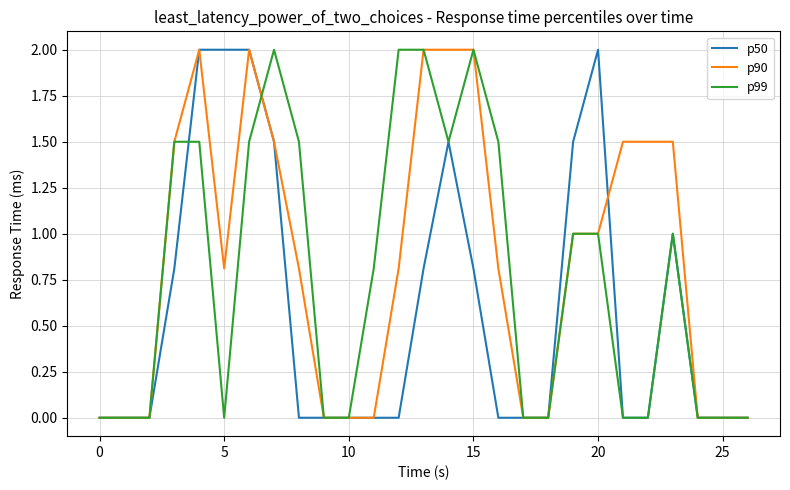

What is the maximum value shown in the chart?

2.0